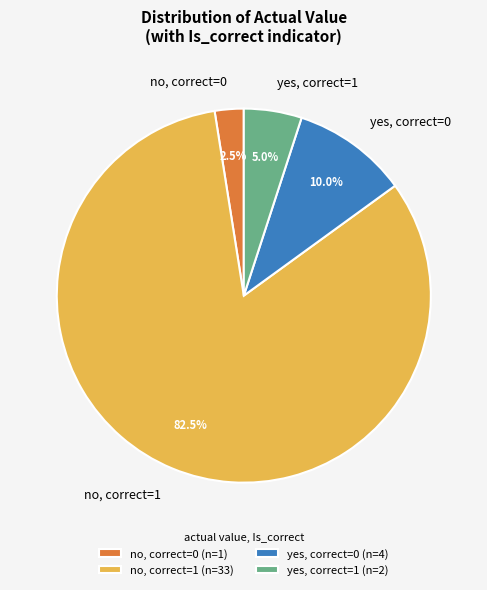

What percentage do no, correct=1 and yes, correct=0 together represent?

92.5%